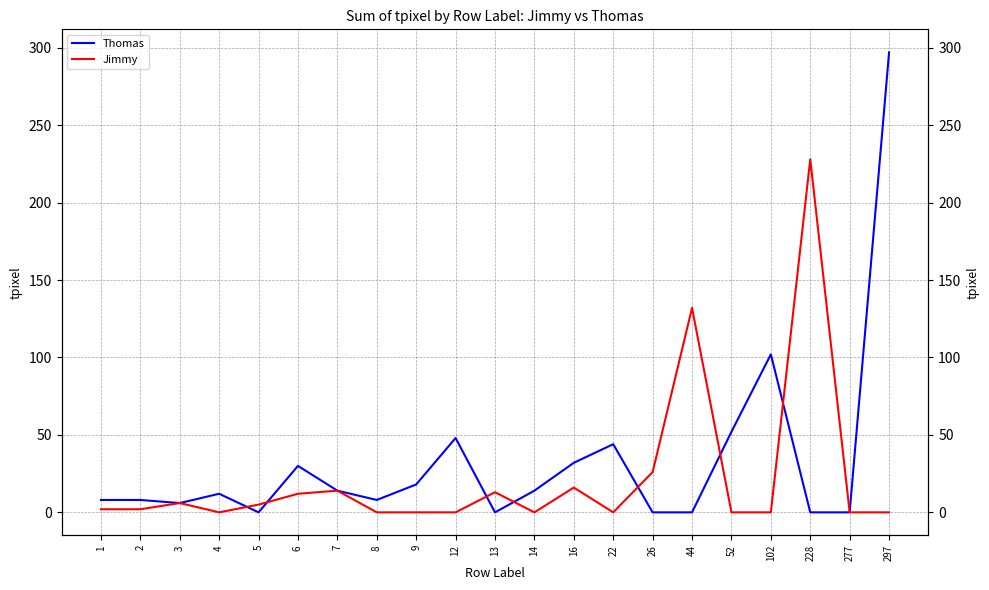

Where is the first local minimum for Jimmy?

4